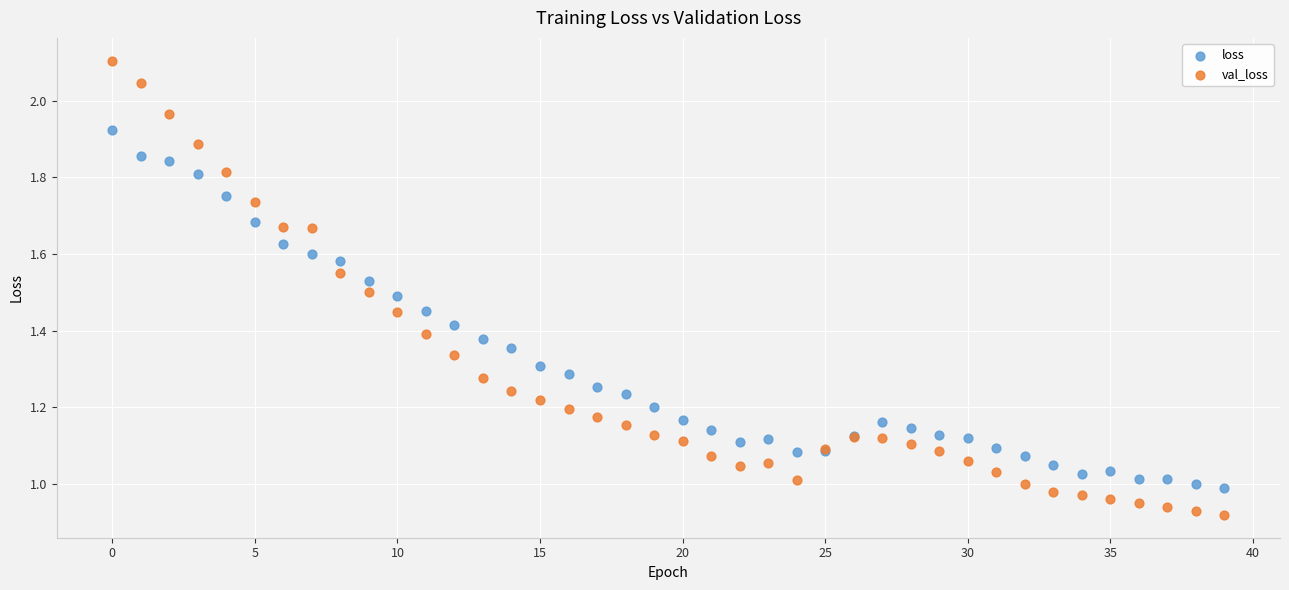

Which series contains the highest Y value?

val_loss